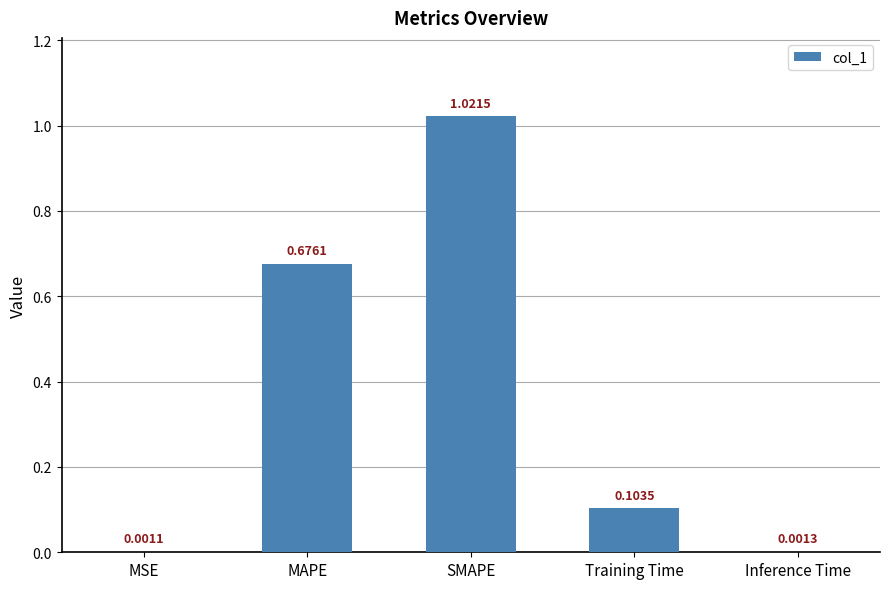

Which label corresponds to the largest value in the chart?

SMAPE